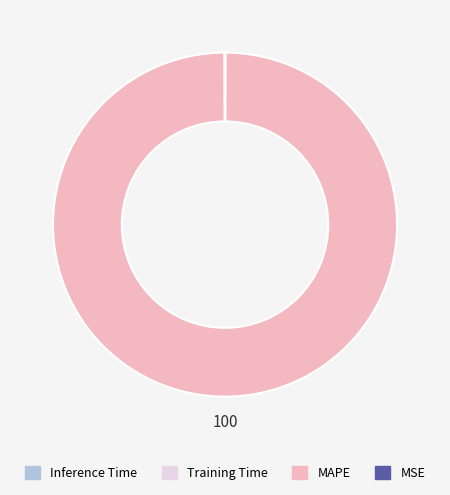

Is there any slice that represents more than half of the pie?

Yes